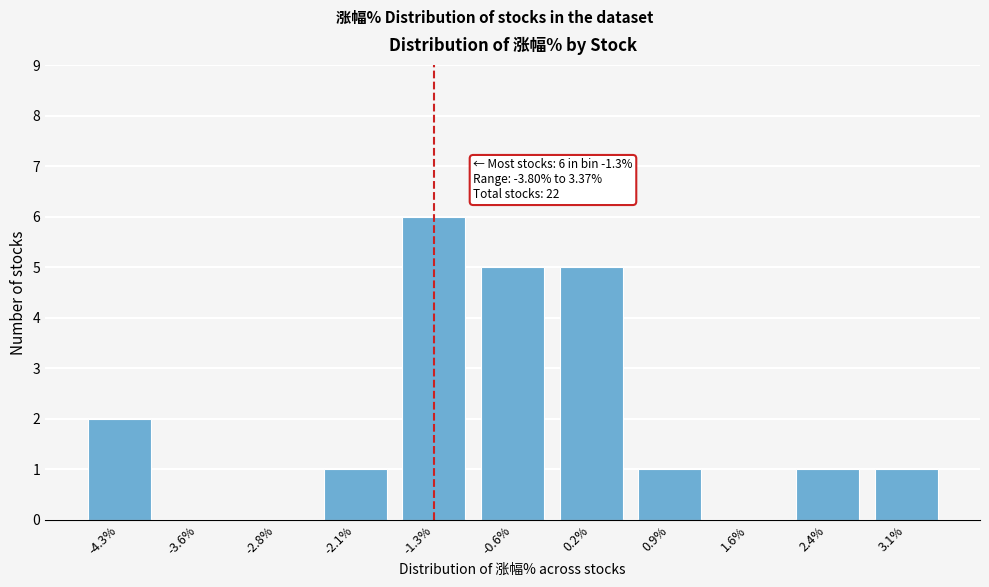

Reading left to right, transcribe all the data shown in this chart.

-4.3%=2	-3.6%=0	-2.8%=0	-2.1%=1	-1.3%=6	-0.6%=5	0.2%=5	0.9%=1	1.6%=0	2.4%=1	3.1%=1